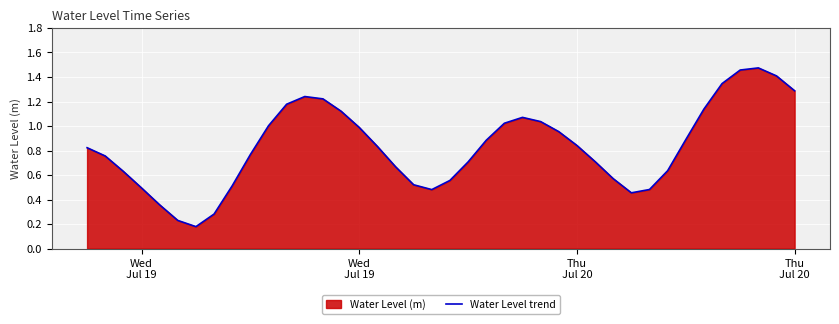

What is the smallest value displayed?

0.2